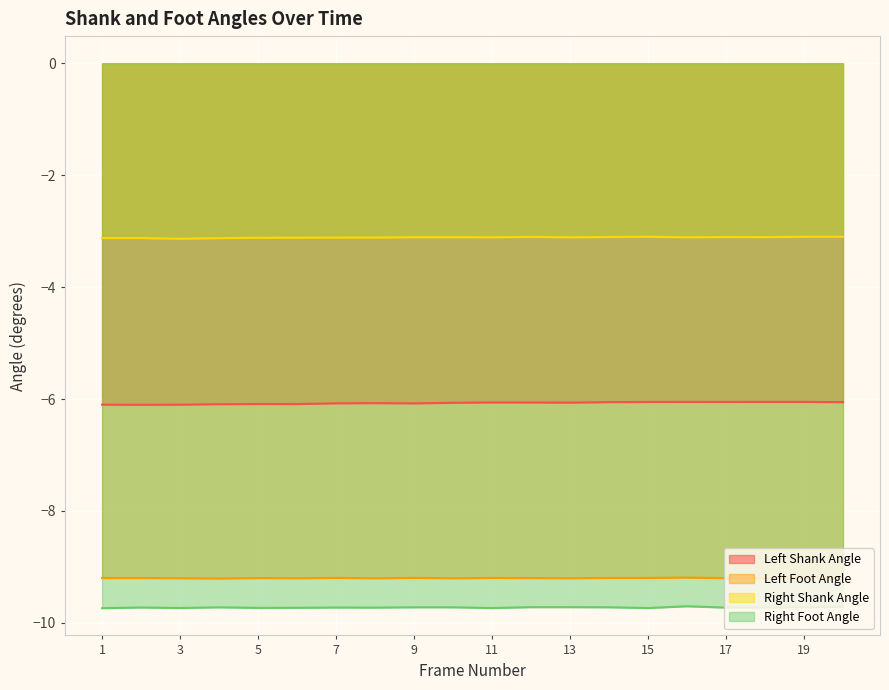

The value of Left Shank Angle at 17 is -10.5. True or false?

False